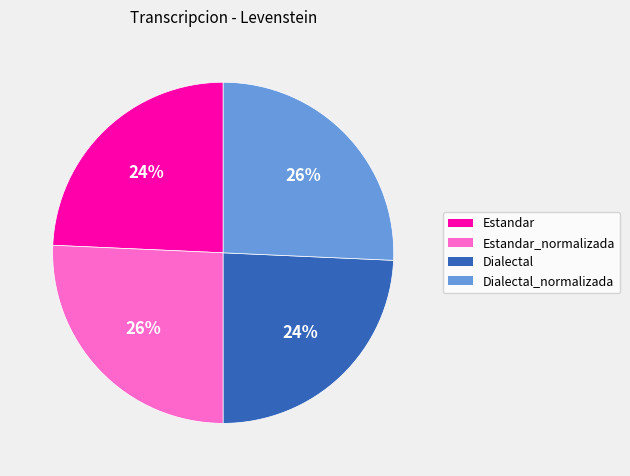

To the nearest percent, what percentage of the pie is Dialectal_normalizada?

26%